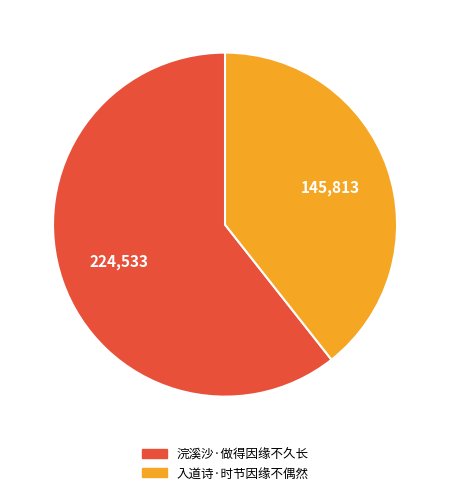

How many slices are in this pie chart?

2